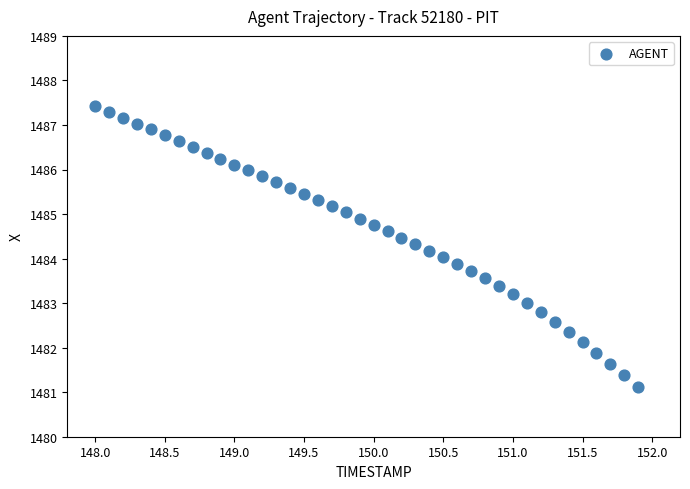

What is the range of X values (max minus min)?

3.9